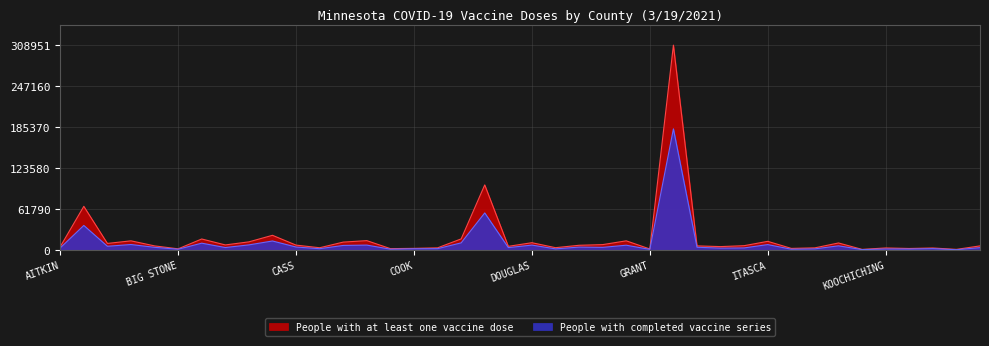

What is the smallest value displayed?

750